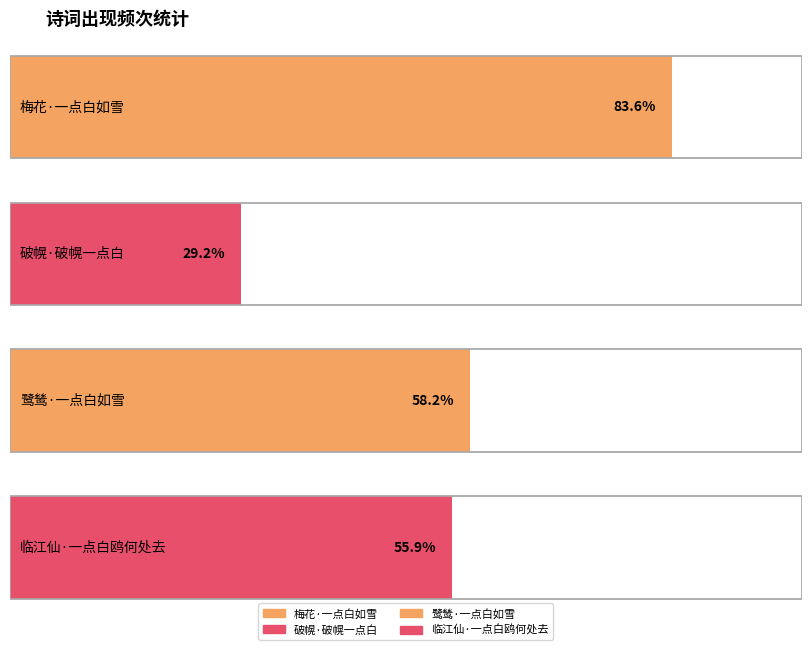

Which has a higher value, 破幌·破幌一点白 or 临江仙·一点白鸥何处去?

临江仙·一点白鸥何处去